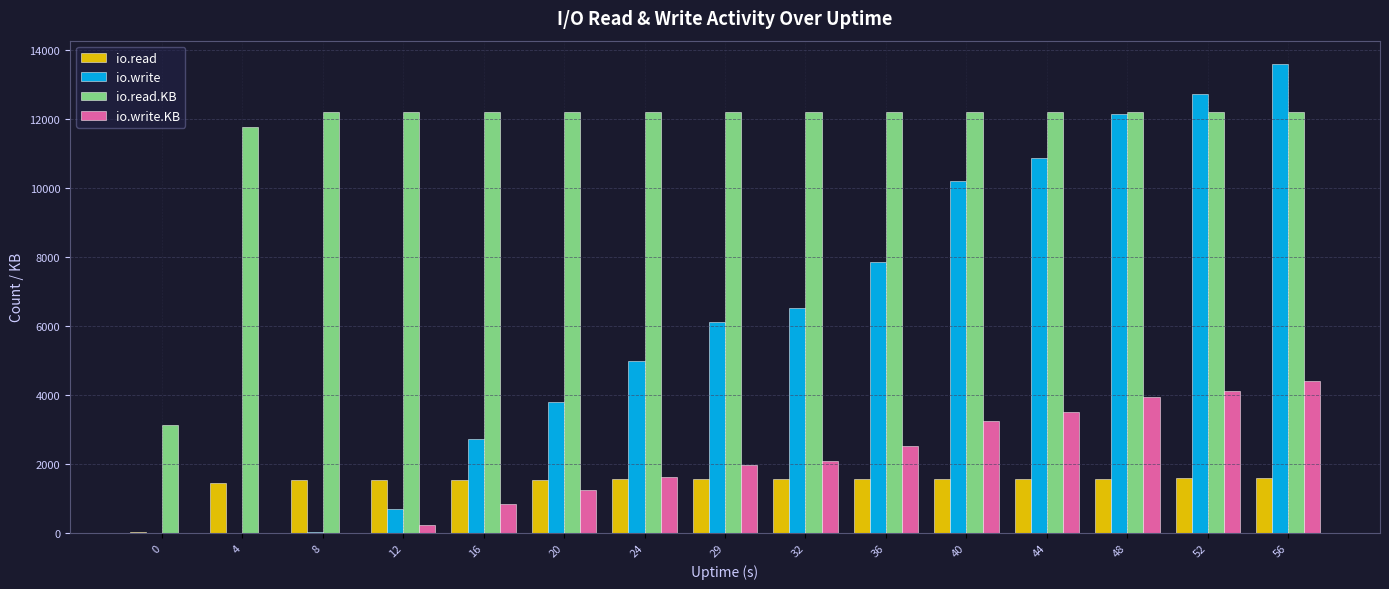

What is the total value across all series at 32?

22367